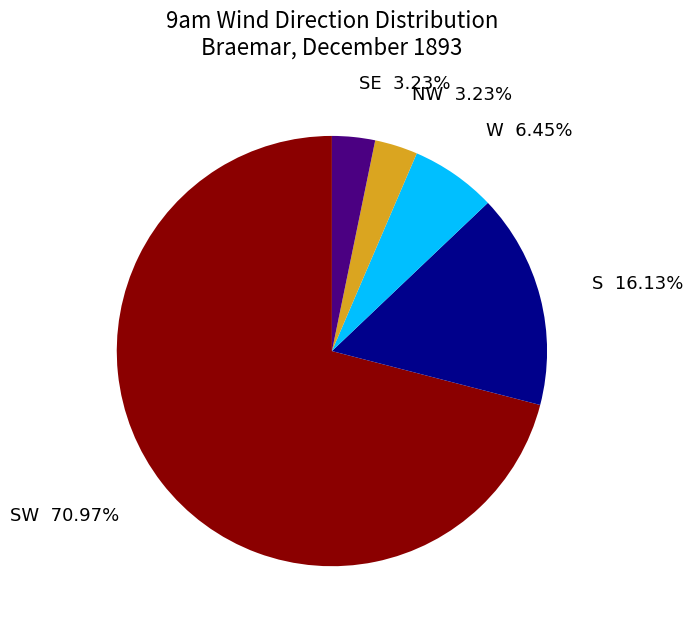

What is the largest slice in the pie chart?

SW